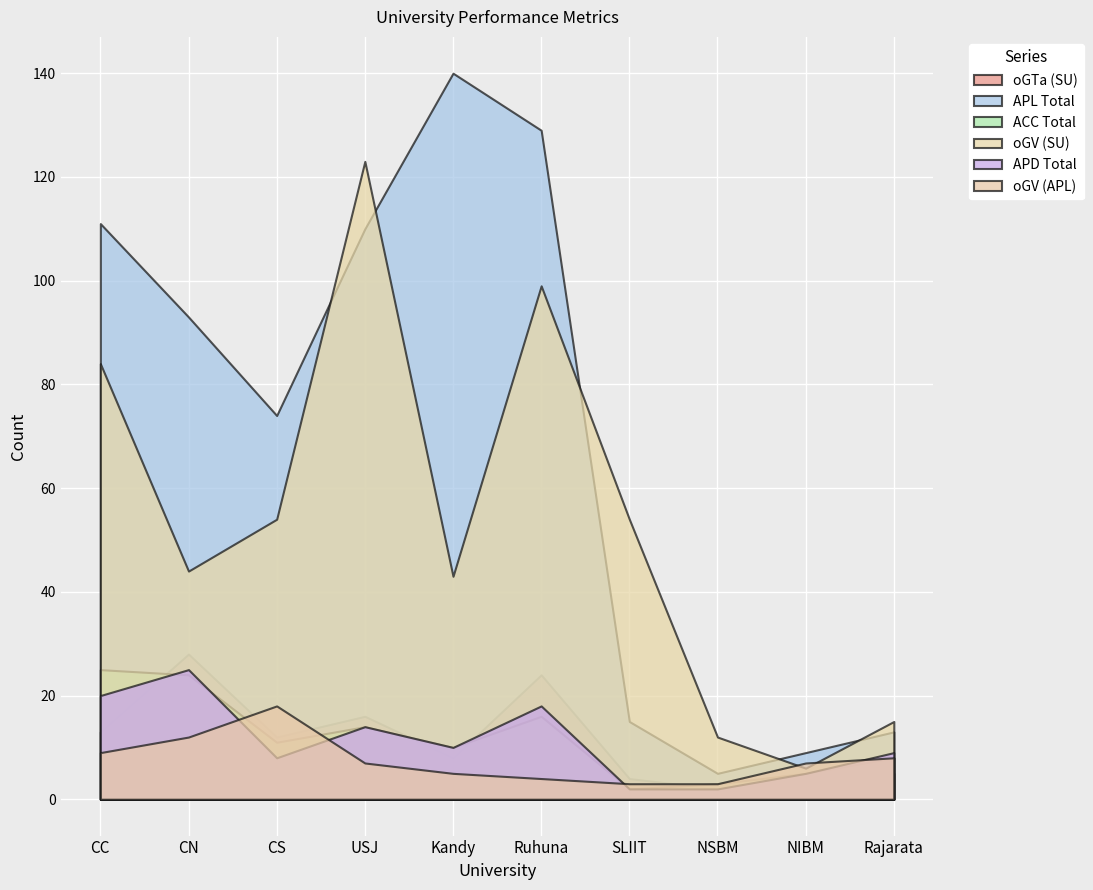

How many values in the APL Total series exceed 93?

4